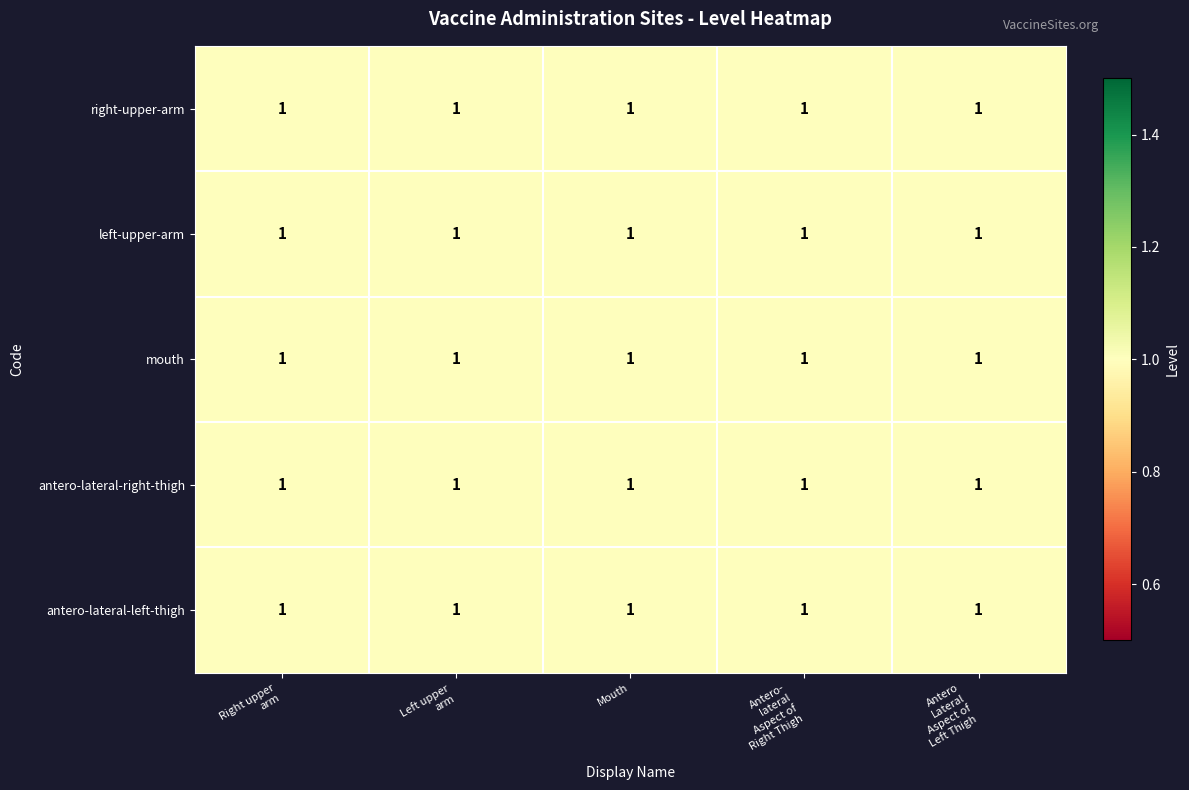

The value of antero-lateral-left-thigh at Right upper arm is 1.0. True or false?

True